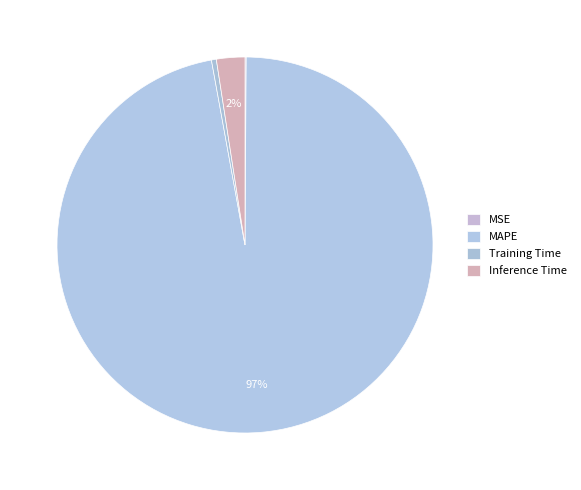

How many segments does this pie chart have?

4